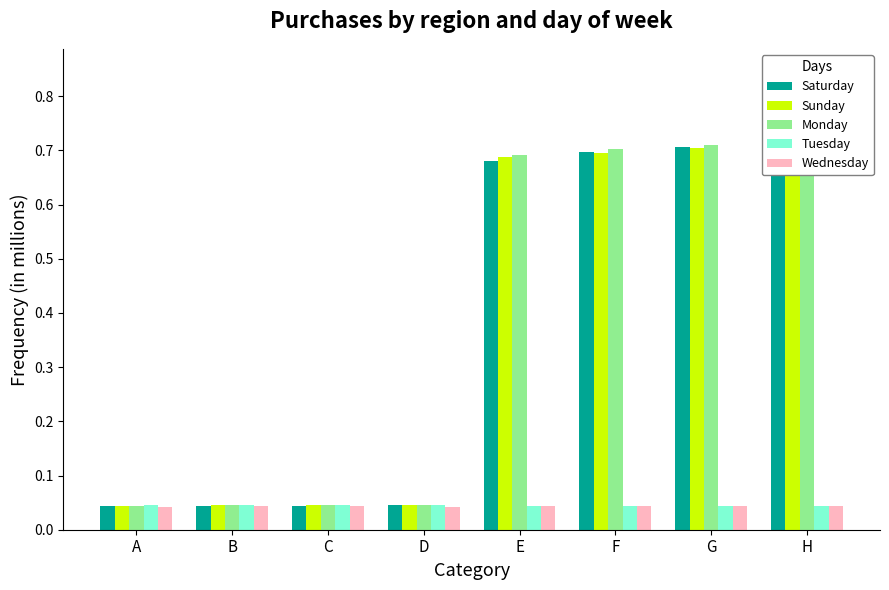

Is the value of Wednesday at B greater than the value of Sunday at G?

No